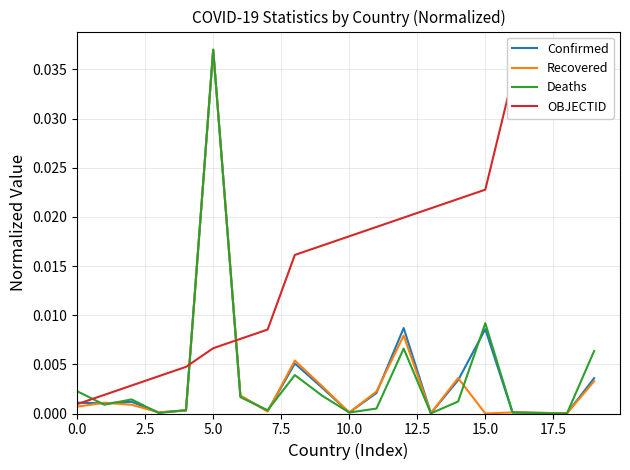

Which category has the highest value in the Confirmed series?

5.0